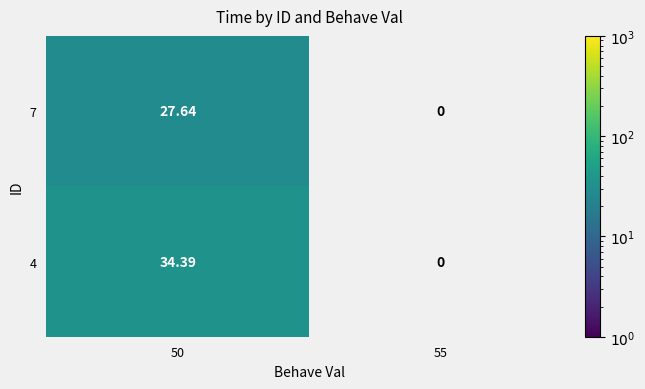

Which series changed the most between 50 and 55?

4